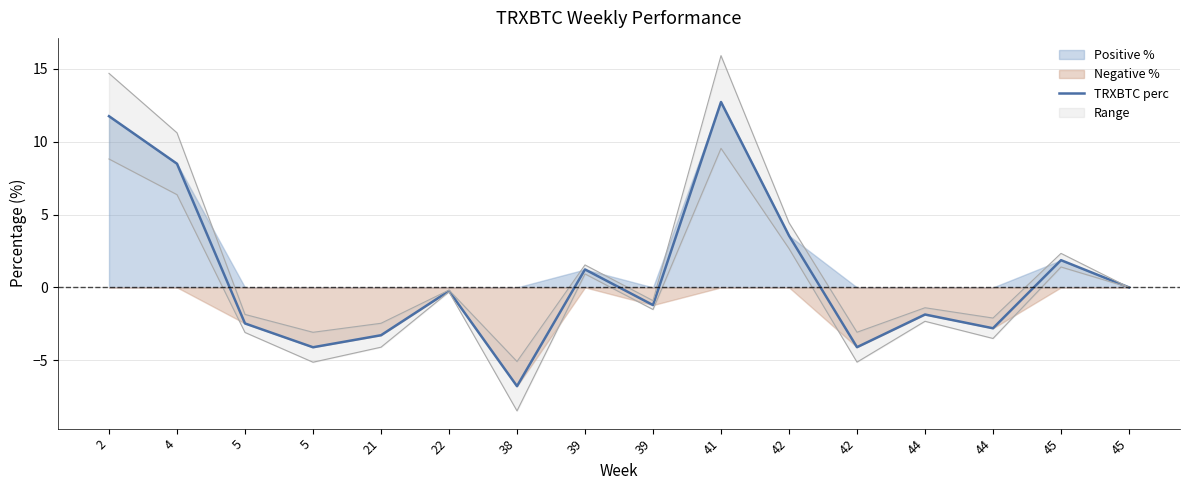

What is the average value?

0.8